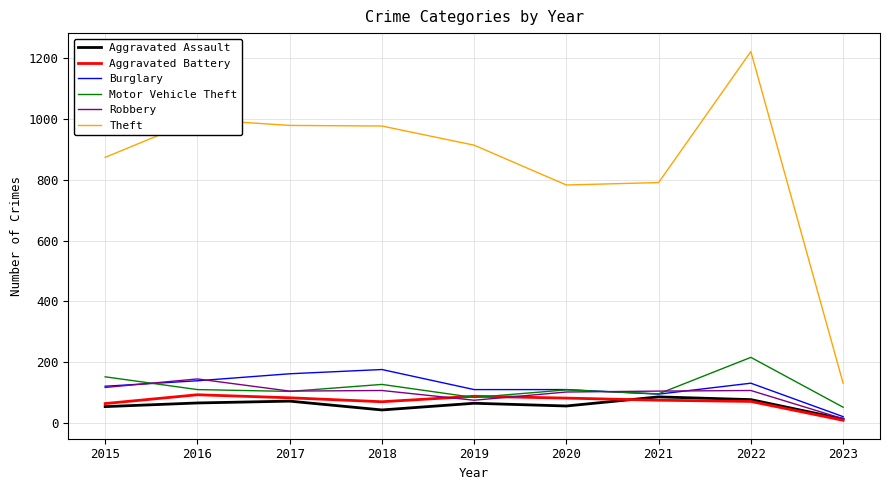

What is the sum of the Theft values at 2023 and 2019?

1045